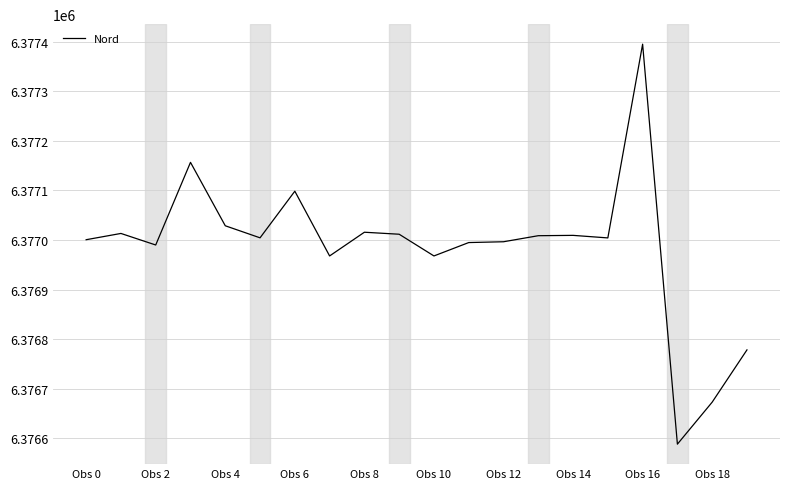

What is the minimum value shown in the chart?

6376588.1